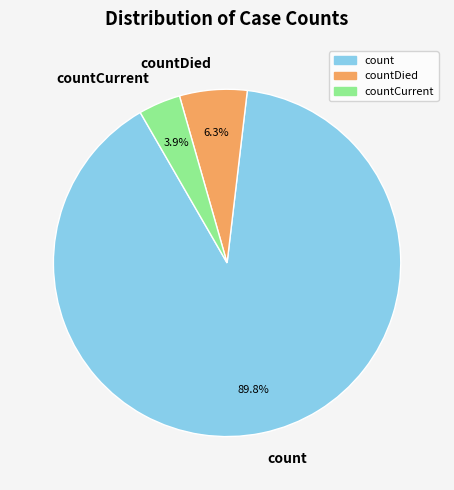

Is it true that countDied is 6% of the pie?

True